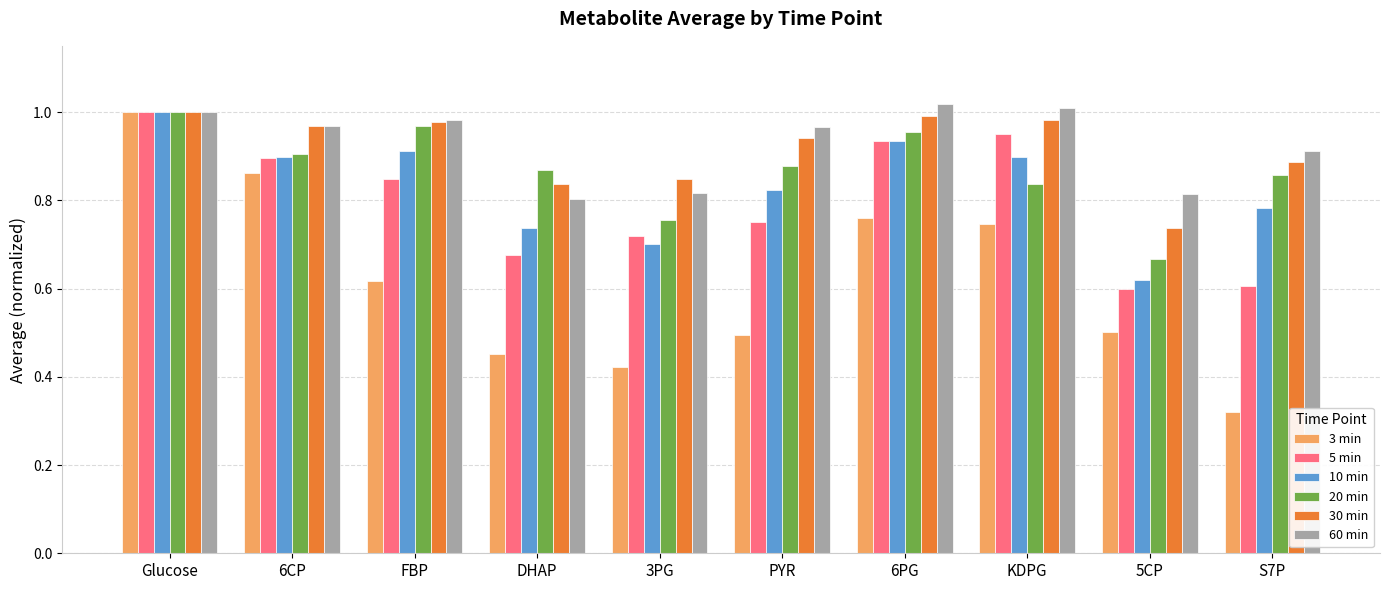

Which category has the lowest value in the 3 min series?

S7P